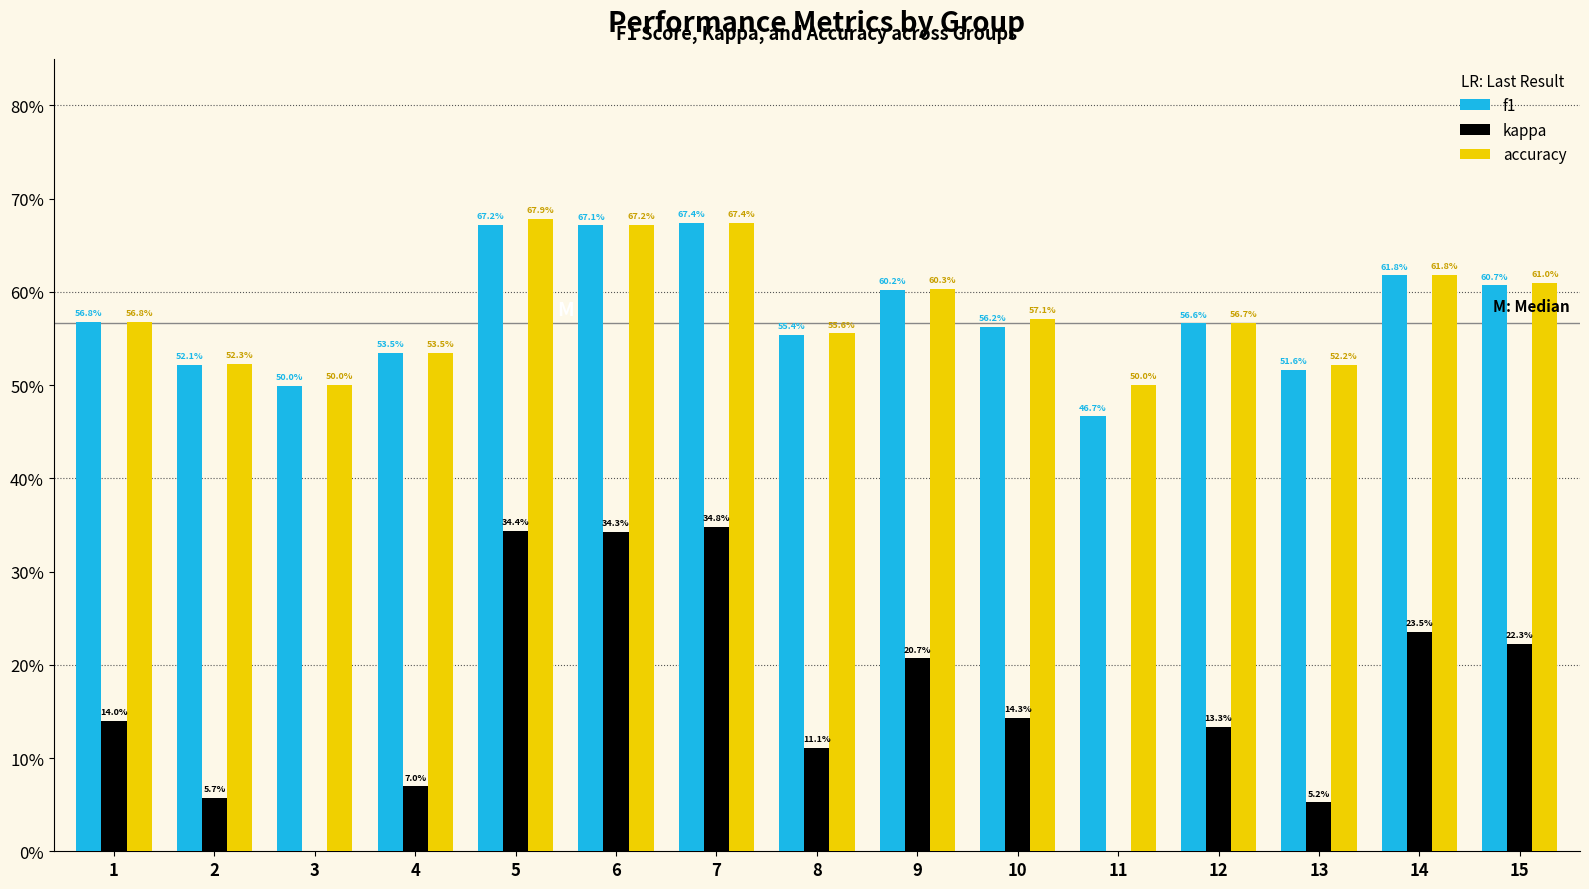

Are the bars horizontal?

No